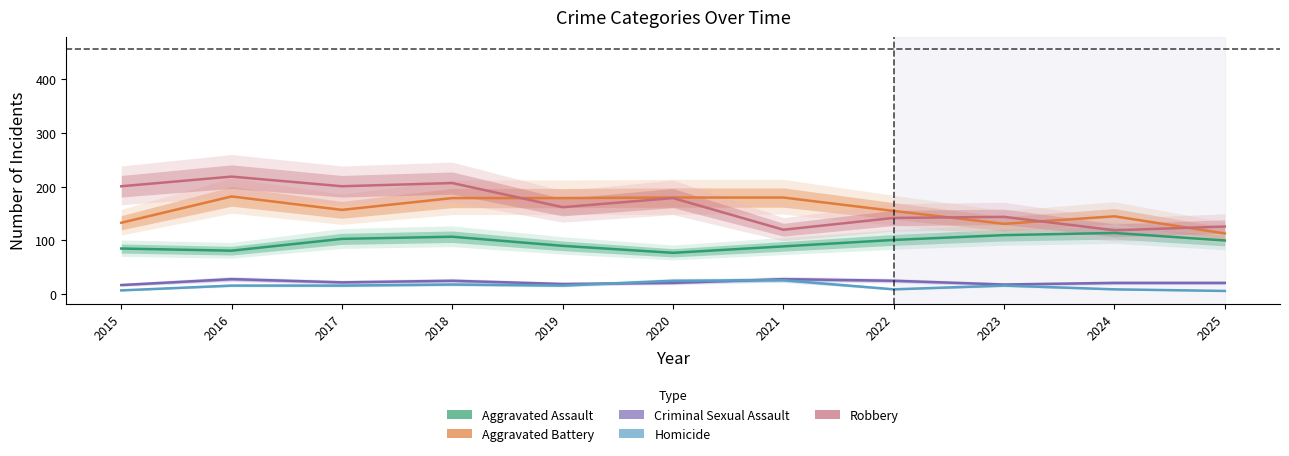

True or false: Criminal Sexual Assault and Robbery intersect in this chart.

False